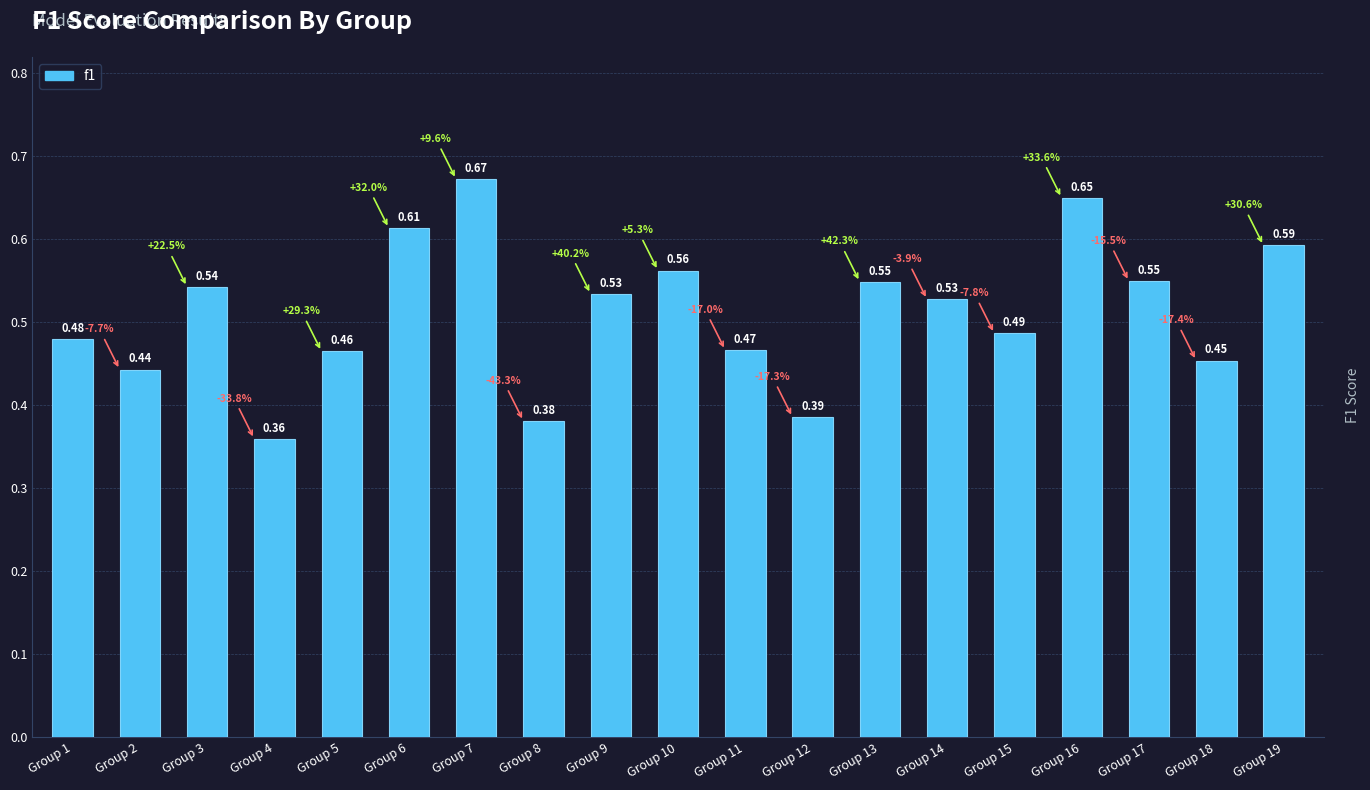

At which label is the value closest to 0?

Group 4